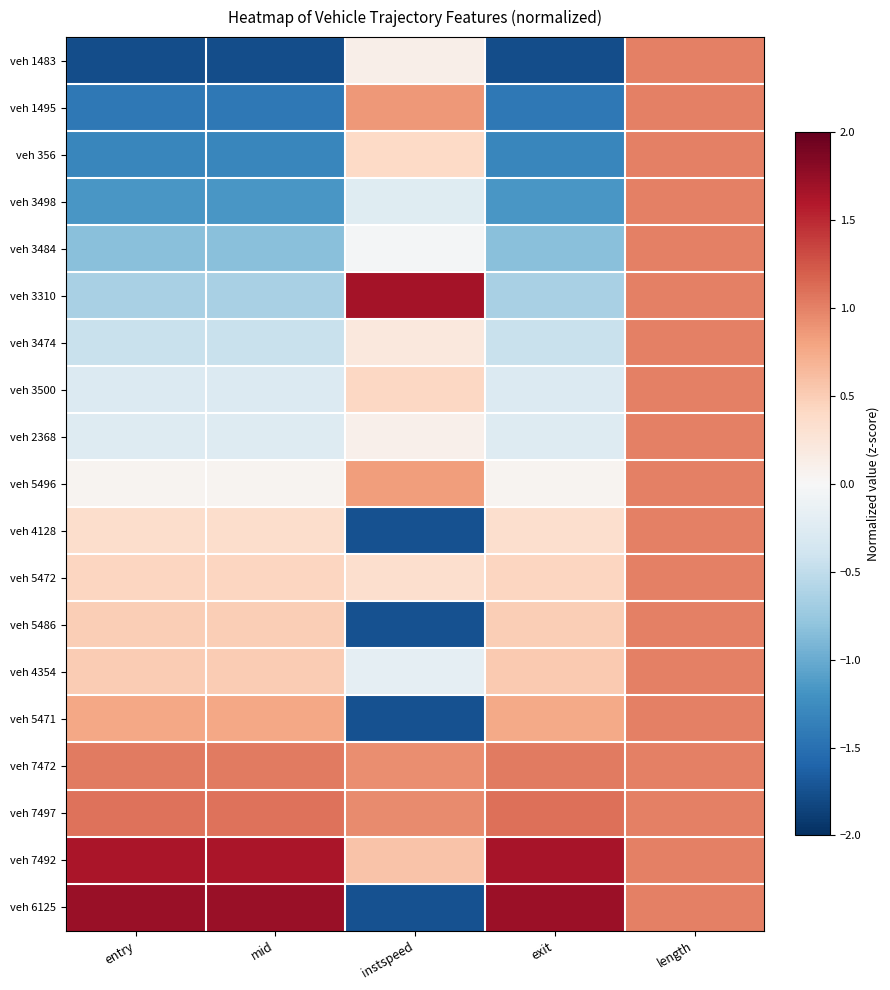

Rank the series by their maximum value, from lowest to highest.

veh 1483, veh 1495, veh 356, veh 3498, veh 3484, veh 3474, veh 3500, veh 2368, veh 5496, veh 4128, veh 5472, veh 5486, veh 4354, veh 5471, veh 7472, veh 7497, veh 7492, veh 3310, veh 6125